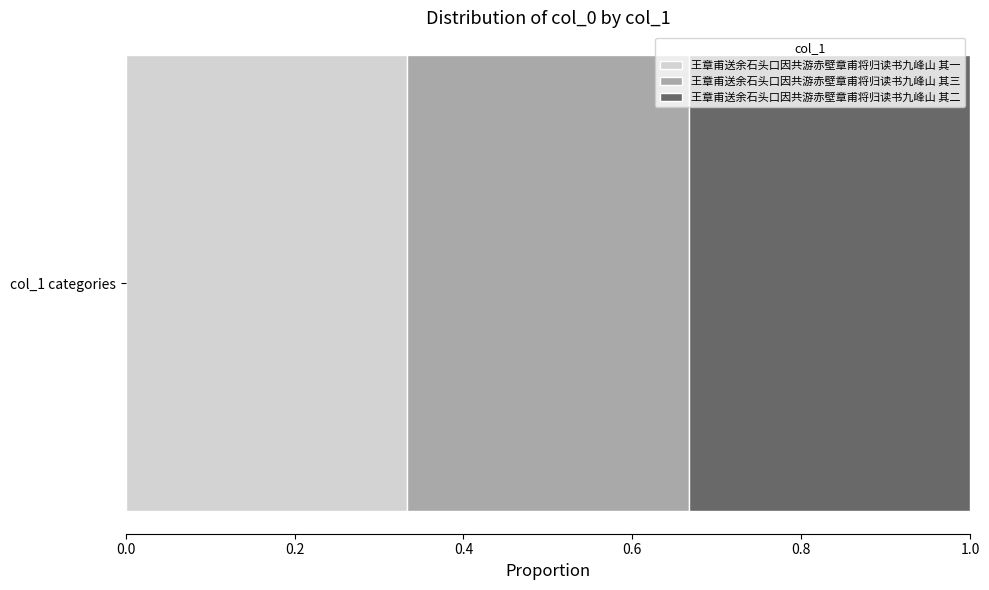

How many categories are shown in the chart?

1